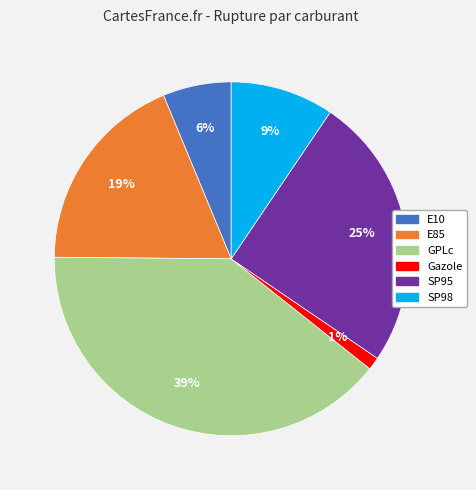

Do SP98 and SP95 together represent more than half of the pie?

No